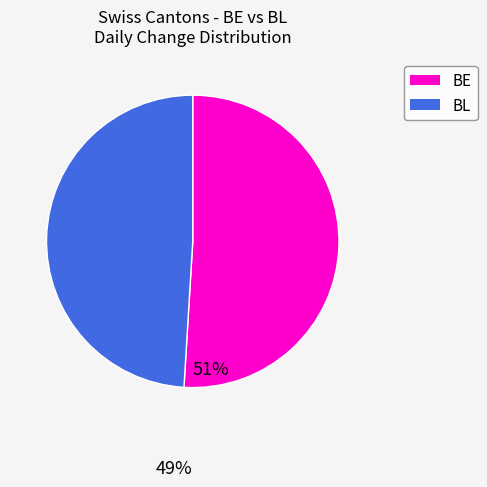

Is it true that BE is 51% of the pie?

True